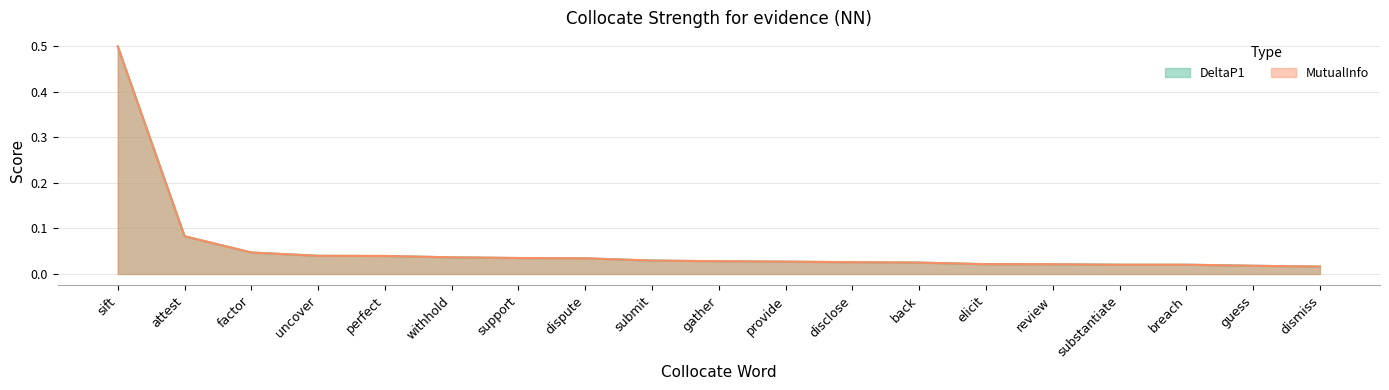

How many distinct data groups are displayed?

2